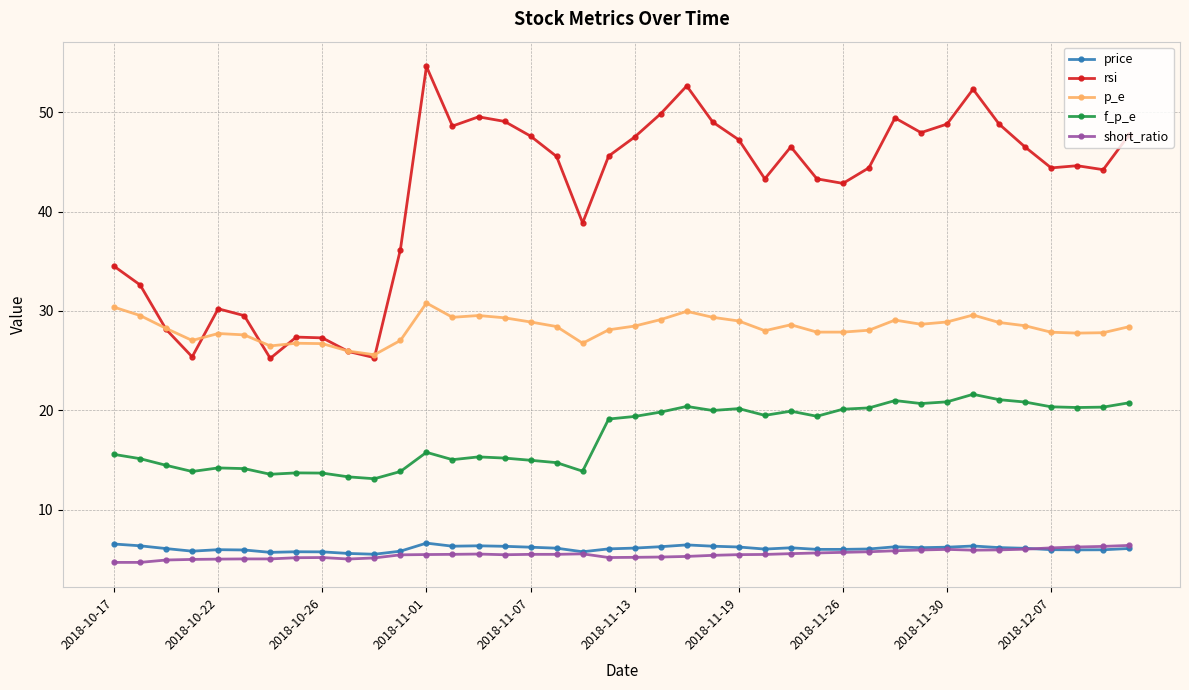

How many data points does each series have?

40